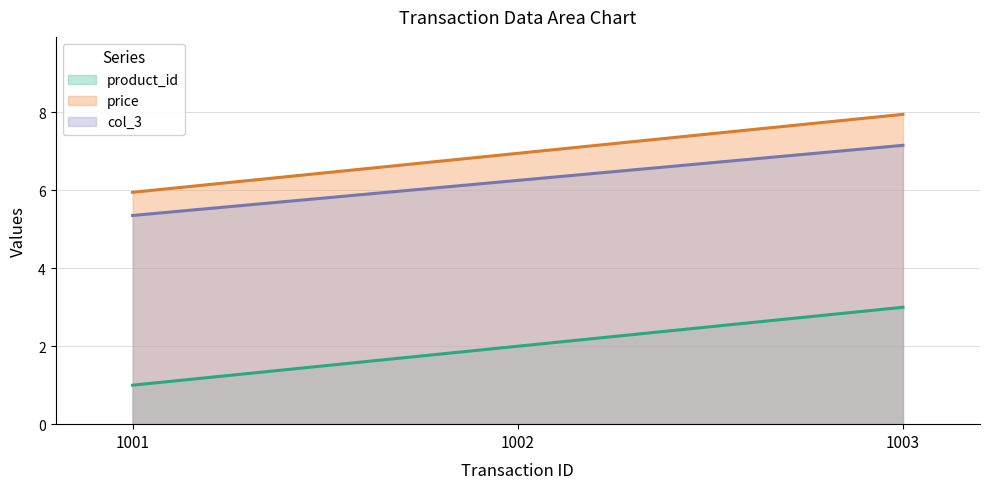

Reading left to right, transcribe all the data shown in this chart.

product_id: 1001=1.0	1002=2.0	1003=3.0
price: 1001=6.0	1002=7.0	1003=8.0
col_3: 1001=5.4	1002=6.3	1003=7.2